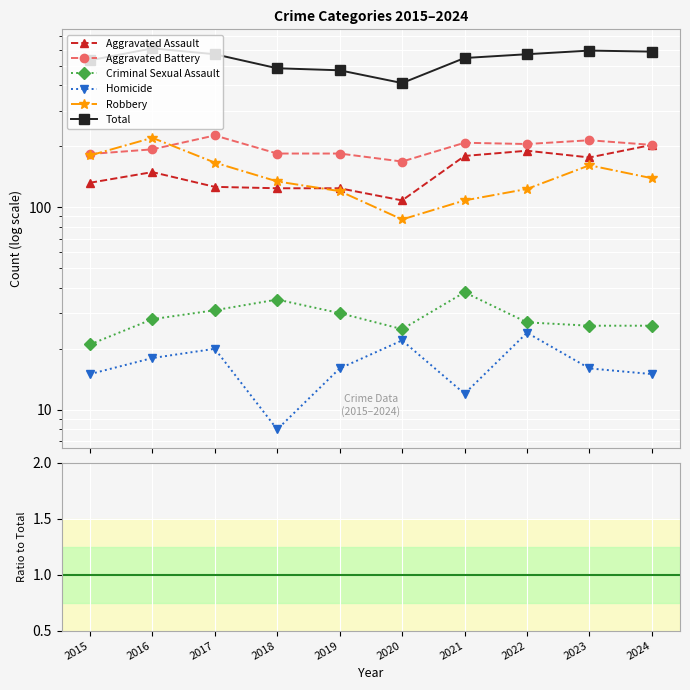

Between 2015 and 2020, which series saw the biggest shift?

Total